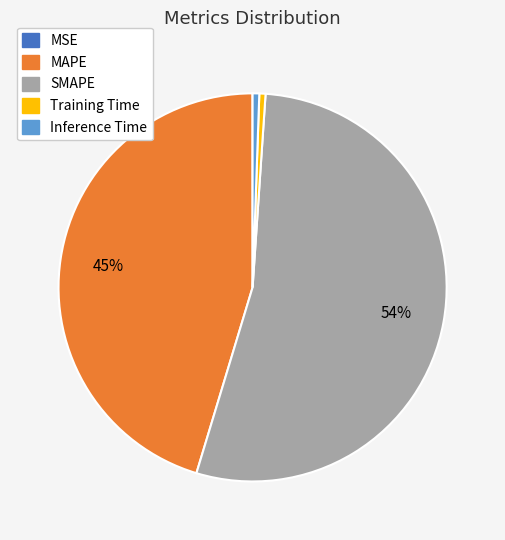

Between SMAPE and Training Time, which is larger?

SMAPE